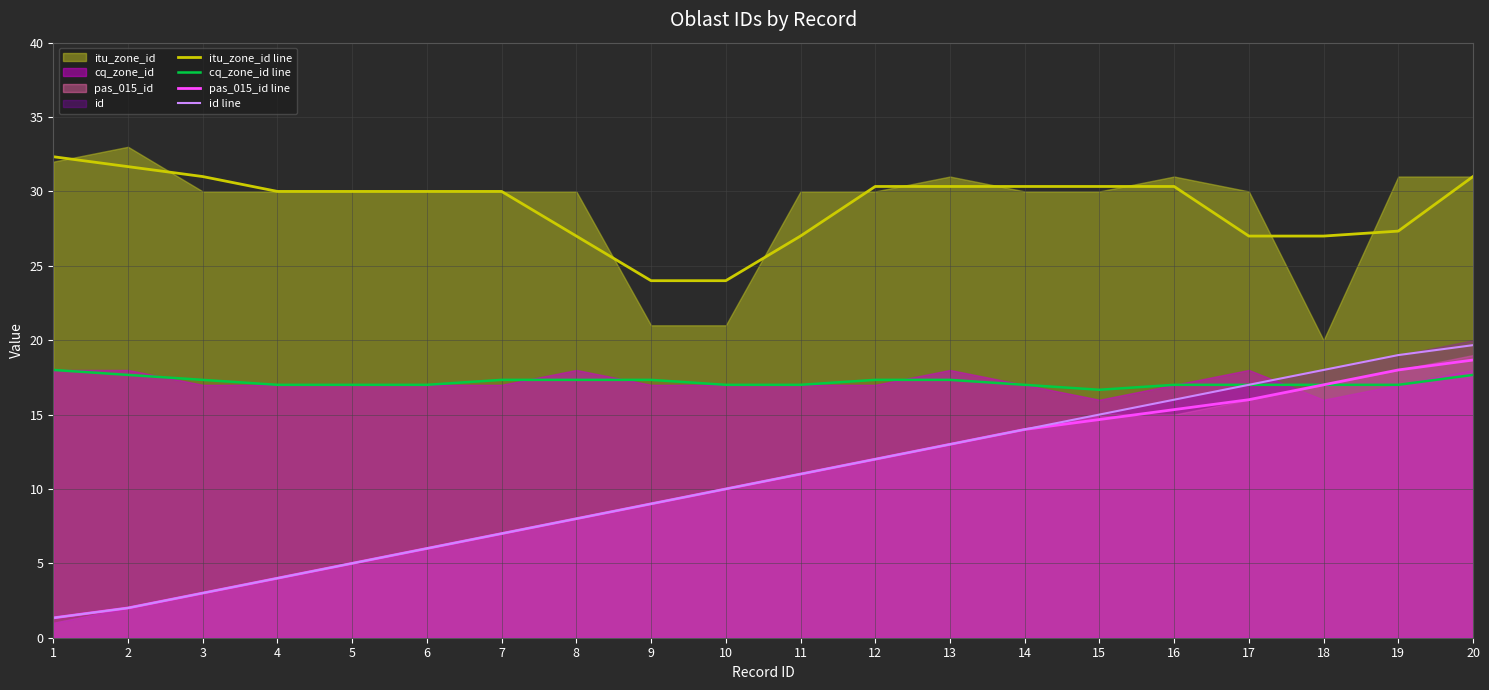

What is the difference between the itu_zone_id line values at 9 and 8?

3.0